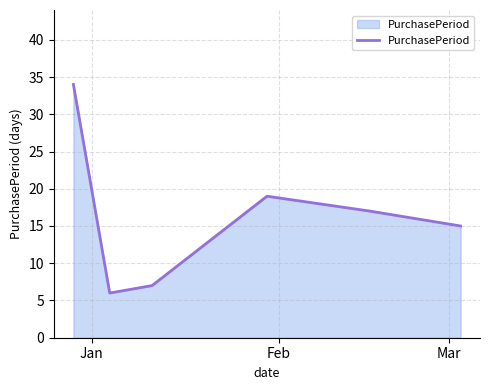

What is the minimum value shown in the chart?

6